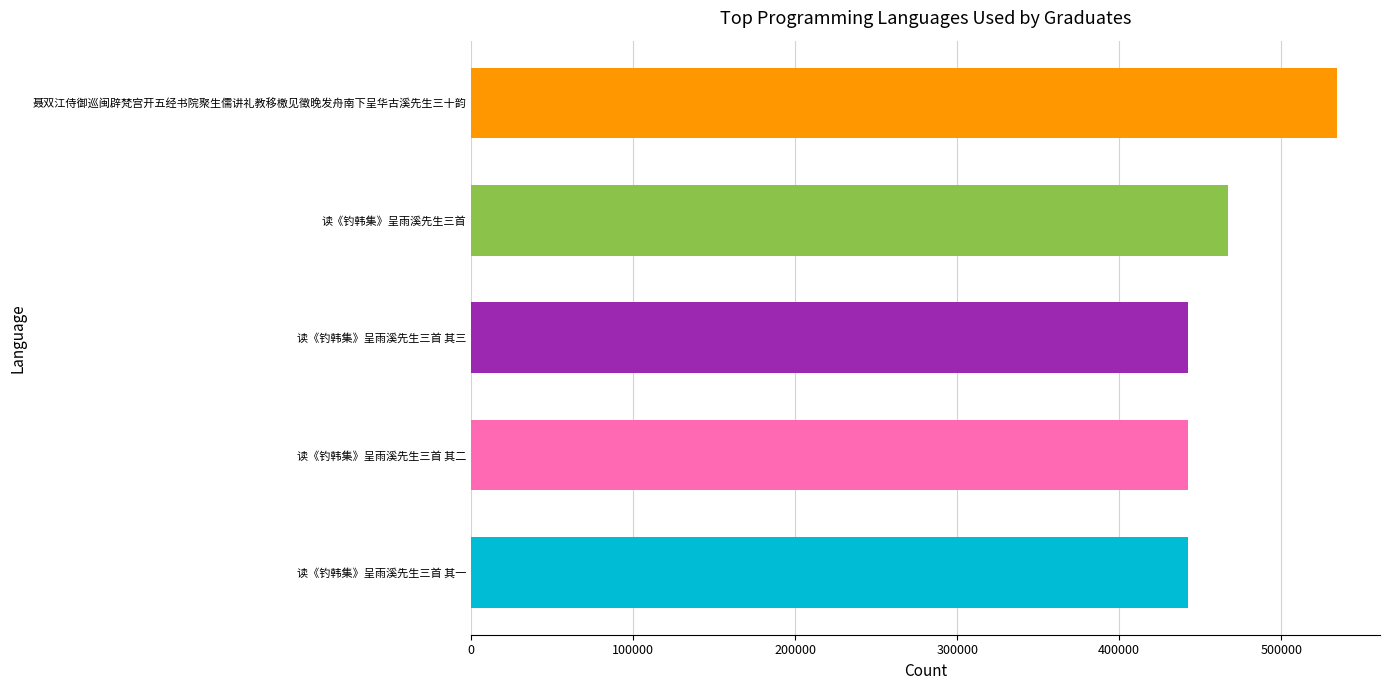

What is the sum of all values?

2328803